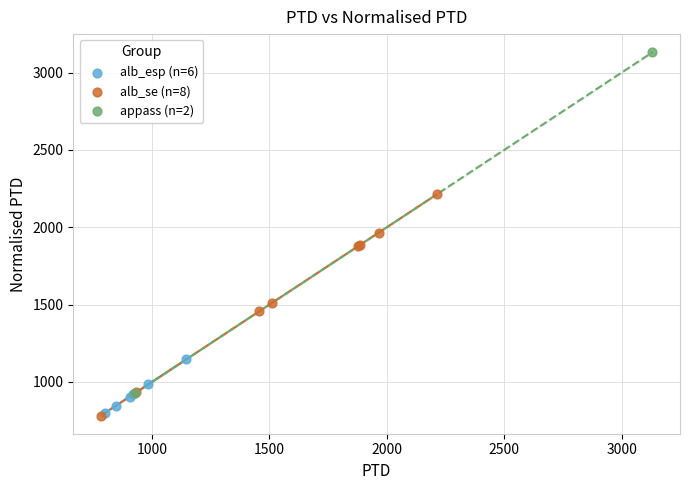

What are all the series names shown in the legend?

alb_esp (n=6), alb_se (n=8), appass (n=2)